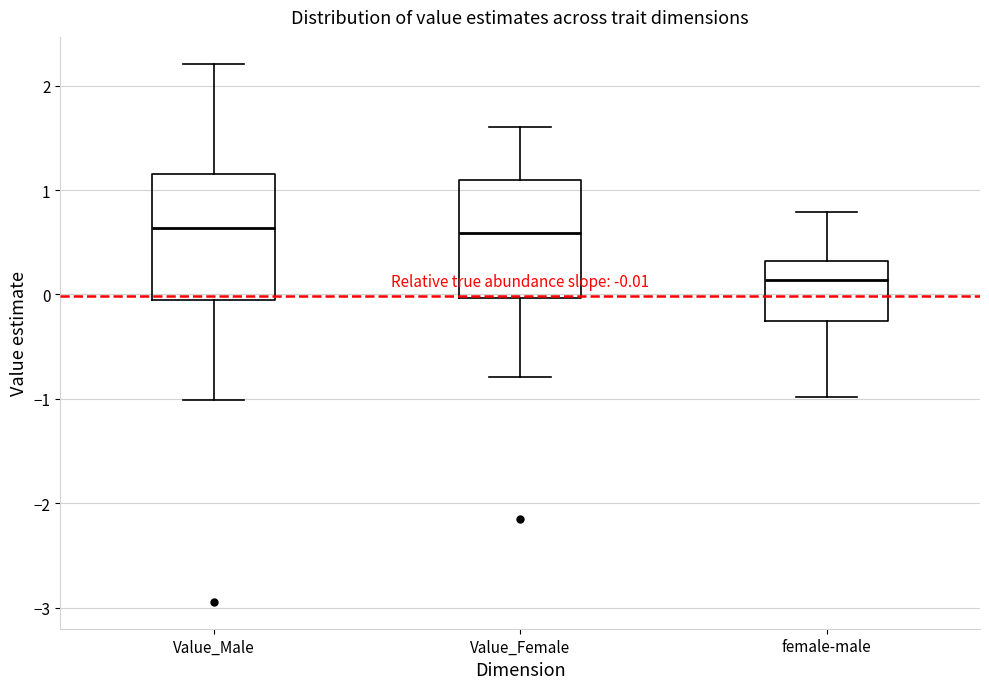

Which box's median line is the lowest?

female-male